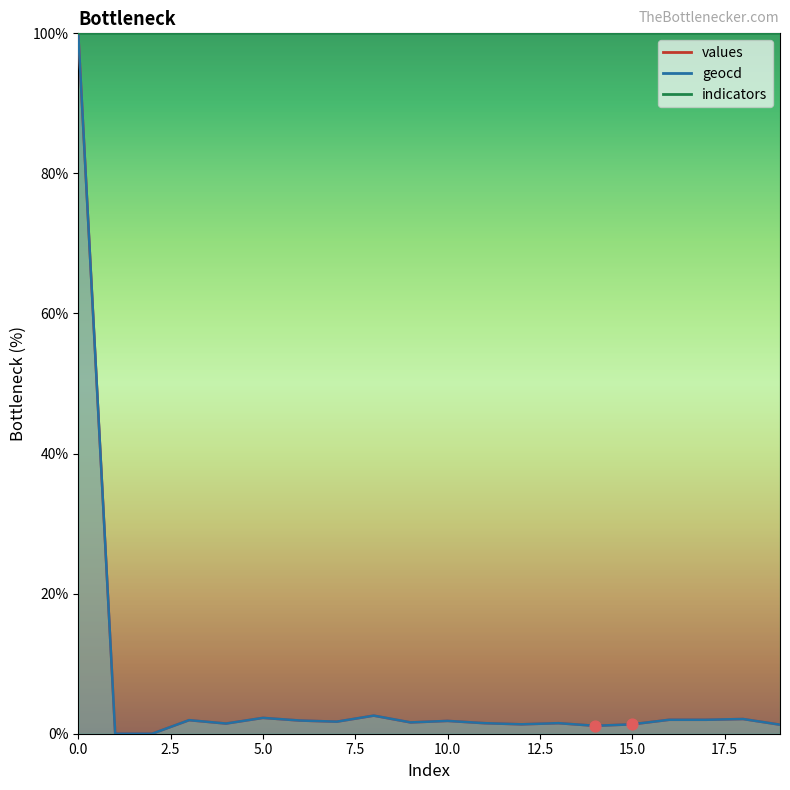

Which series contains the lowest Y value?

values